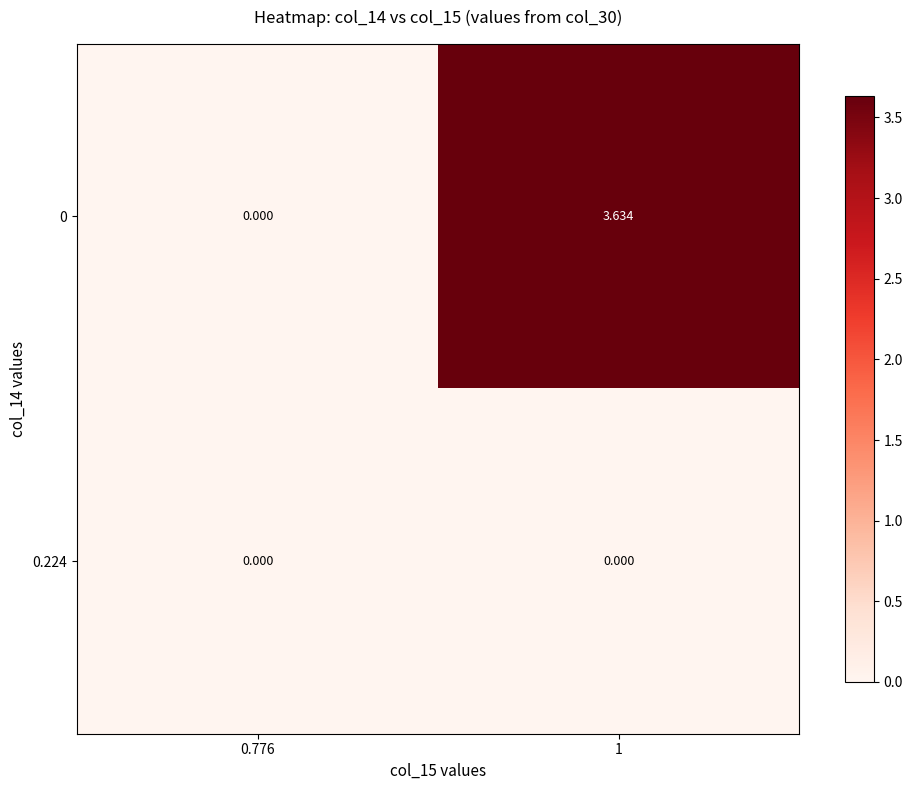

Is the value of 0.224 at 0.776 greater than the value of 0 at 1?

No